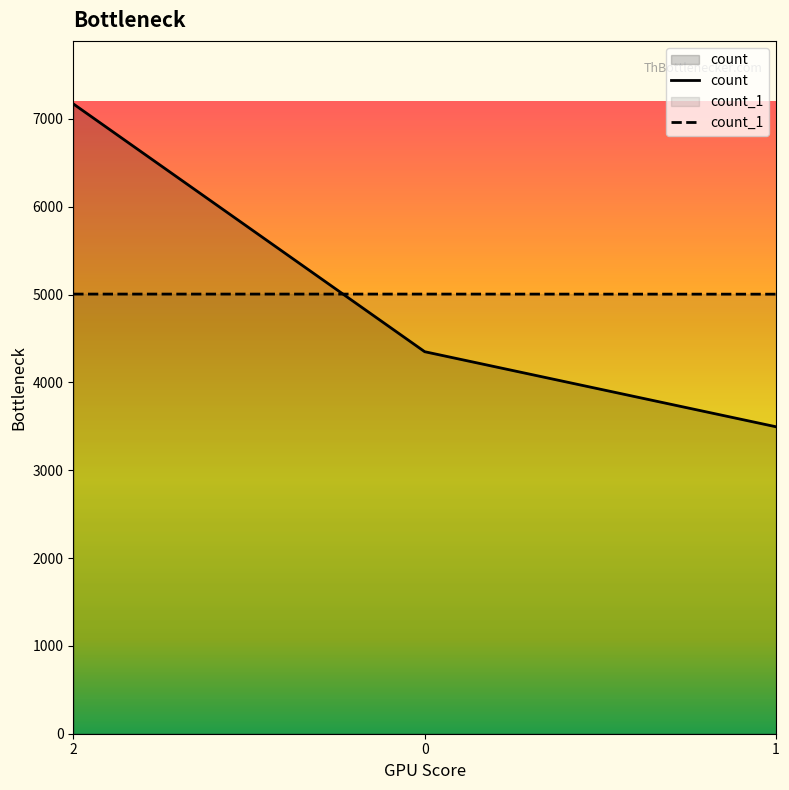

Which series has the largest range (max minus min)?

count